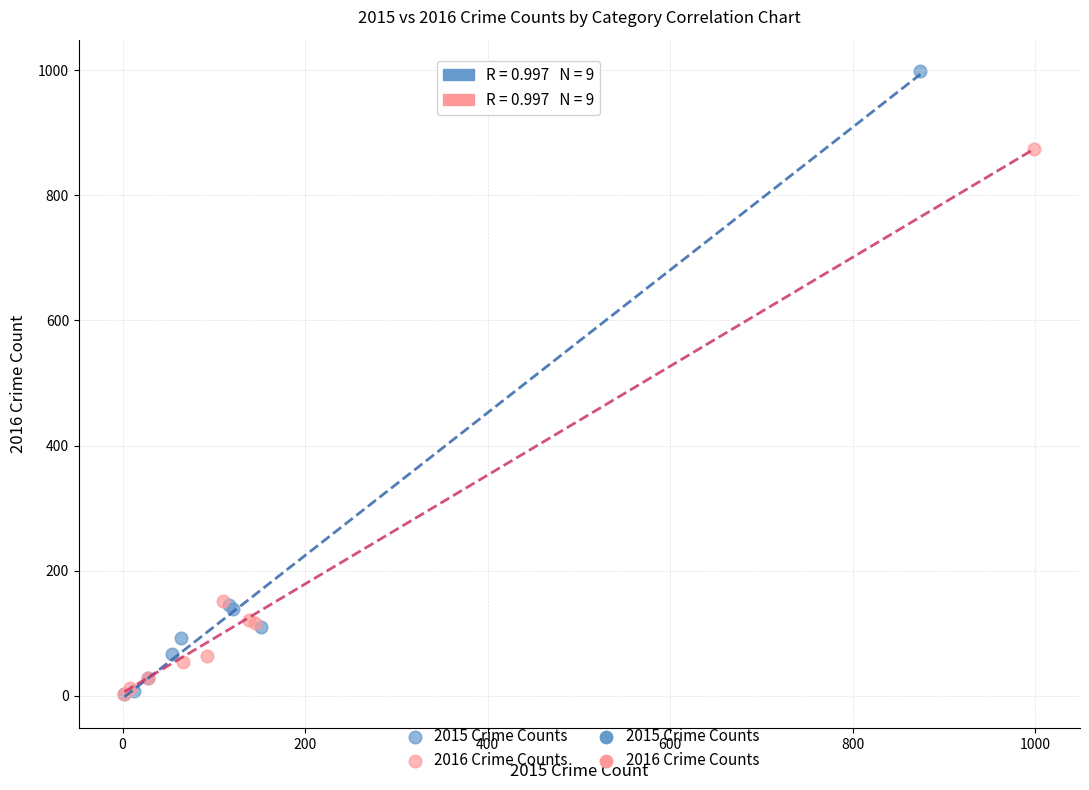

Which series has the largest Y range (max minus min)?

2015 Crime Counts